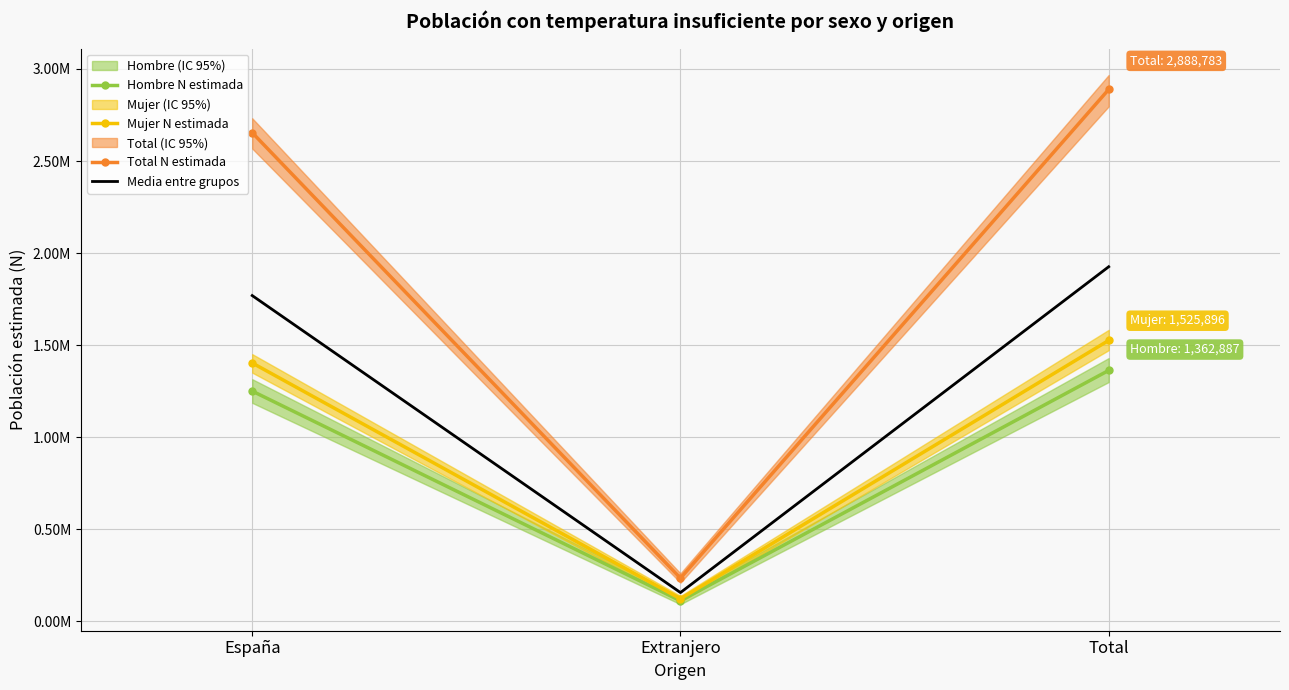

List the series in order of their peak value, highest first.

Total N estimada, Media entre grupos, Mujer N estimada, Hombre N estimada